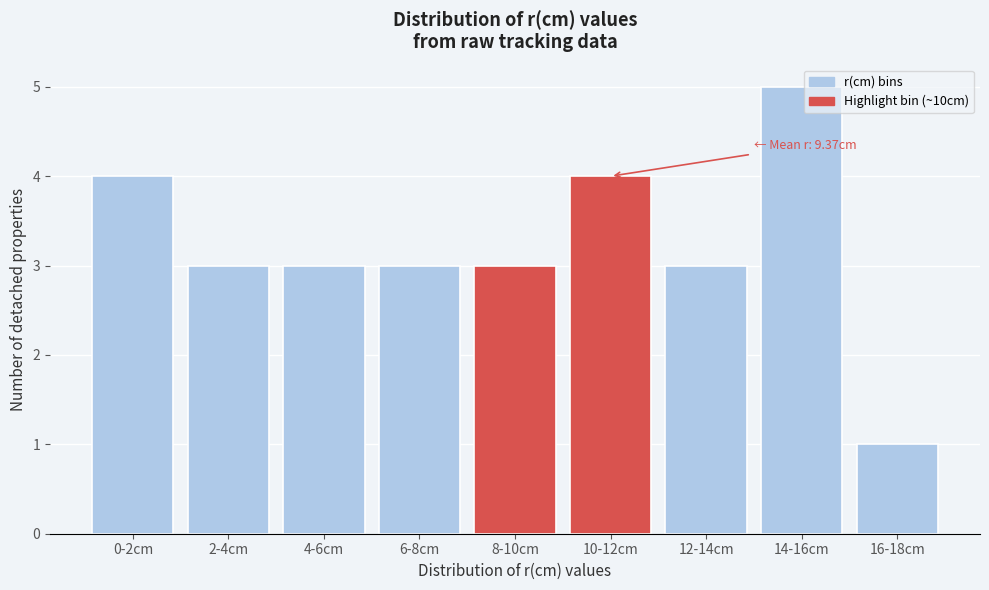

Reading left to right, list all the values displayed in this chart.

0-2cm=4	2-4cm=3	4-6cm=3	6-8cm=3	8-10cm=3	10-12cm=4	12-14cm=3	14-16cm=5	16-18cm=1